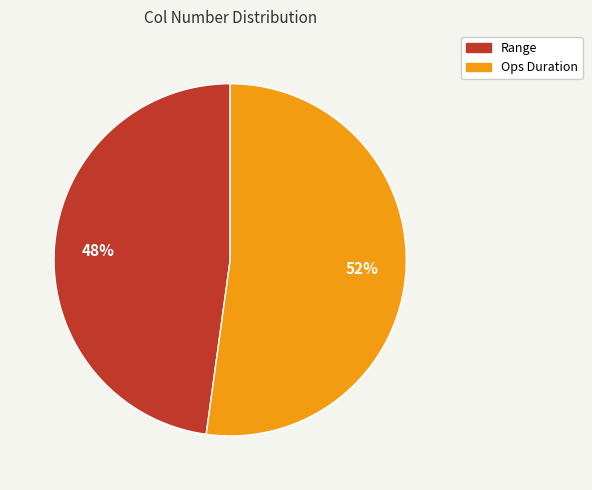

To the nearest percent, what is the difference between the largest and smallest slice percentages?

4%